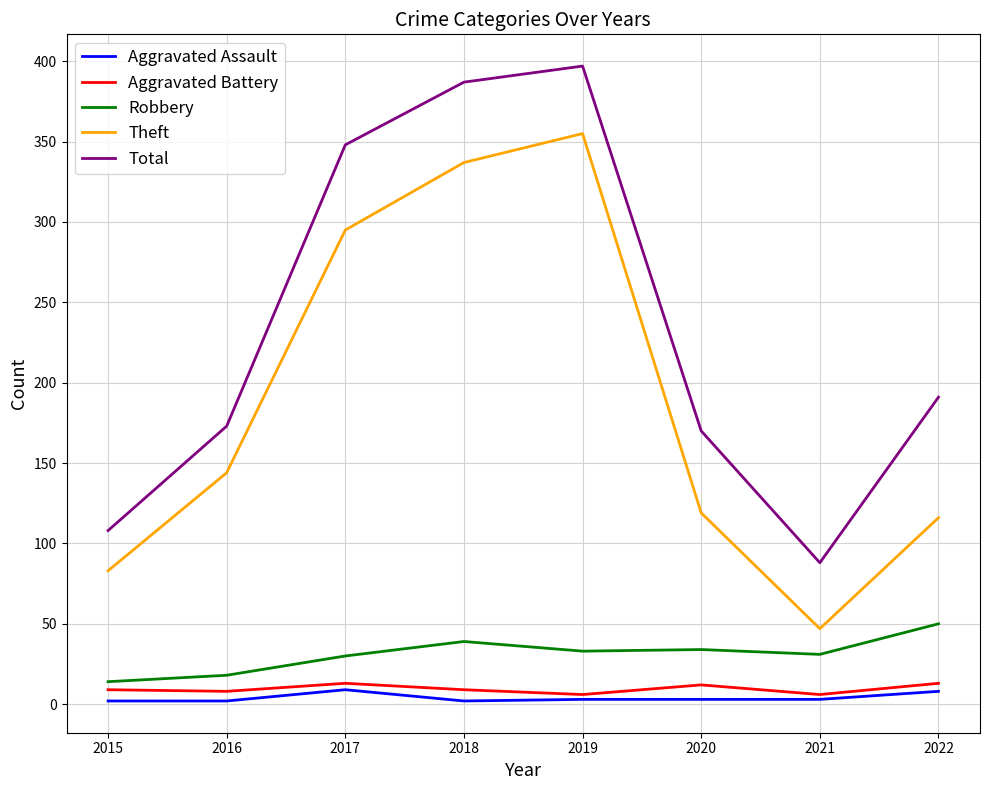

Is it true that Robbery equals 31 at 2021?

True